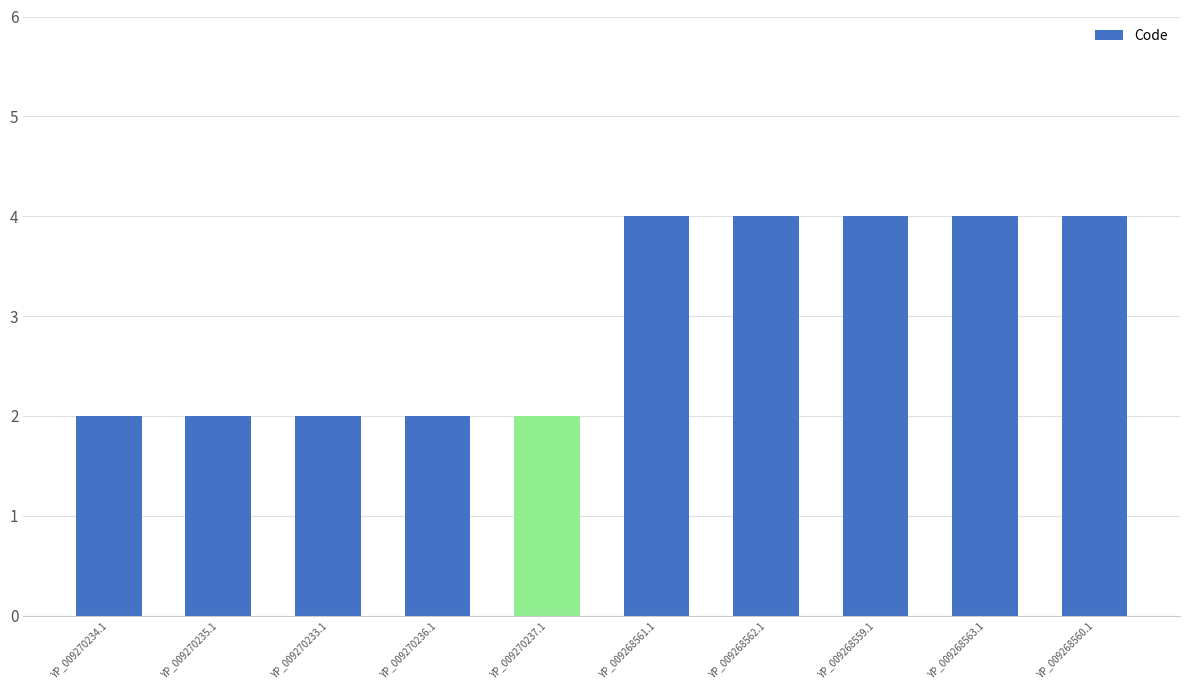

What is the label of the 3rd bar from the left?

YP_009270233.1